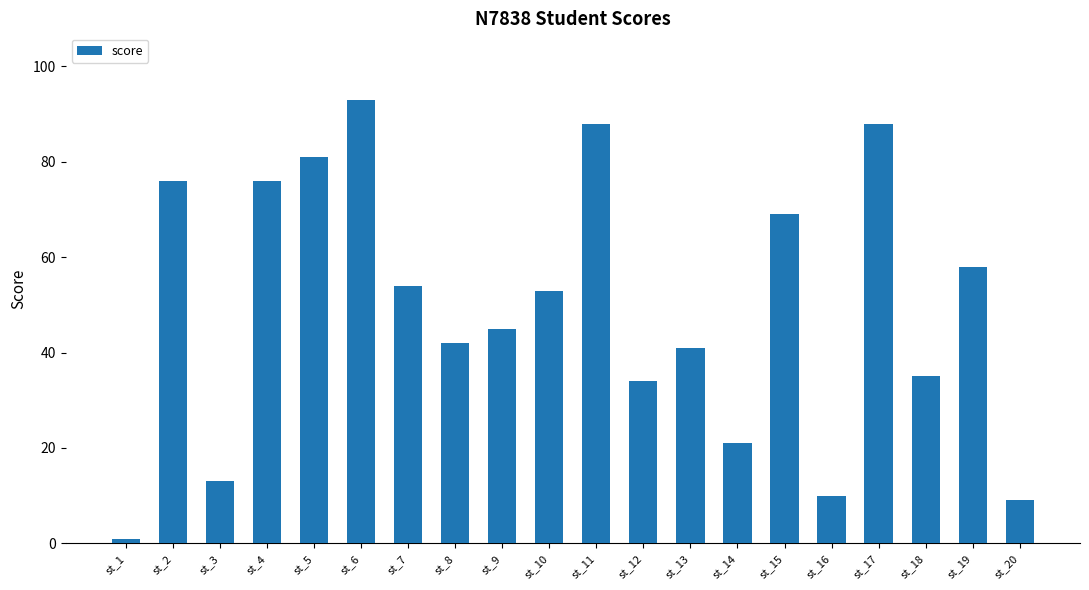

Between st_3 and st_7, which is larger?

st_7